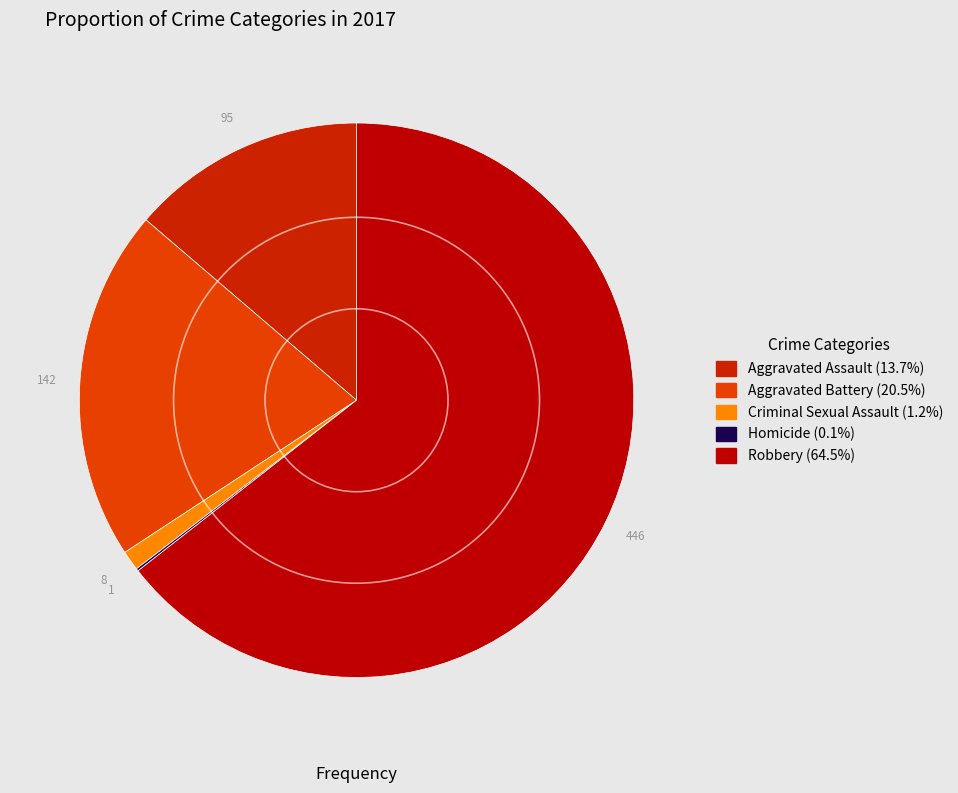

To the nearest percent, what percentage of the pie is Robbery?

64%